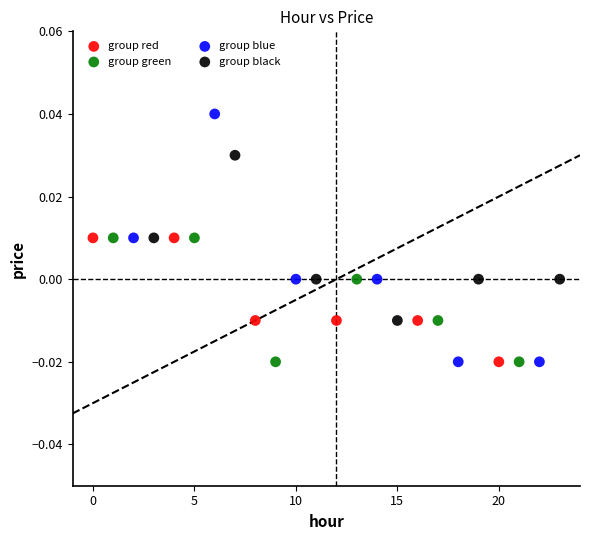

Which series has the largest Y range (max minus min)?

group blue